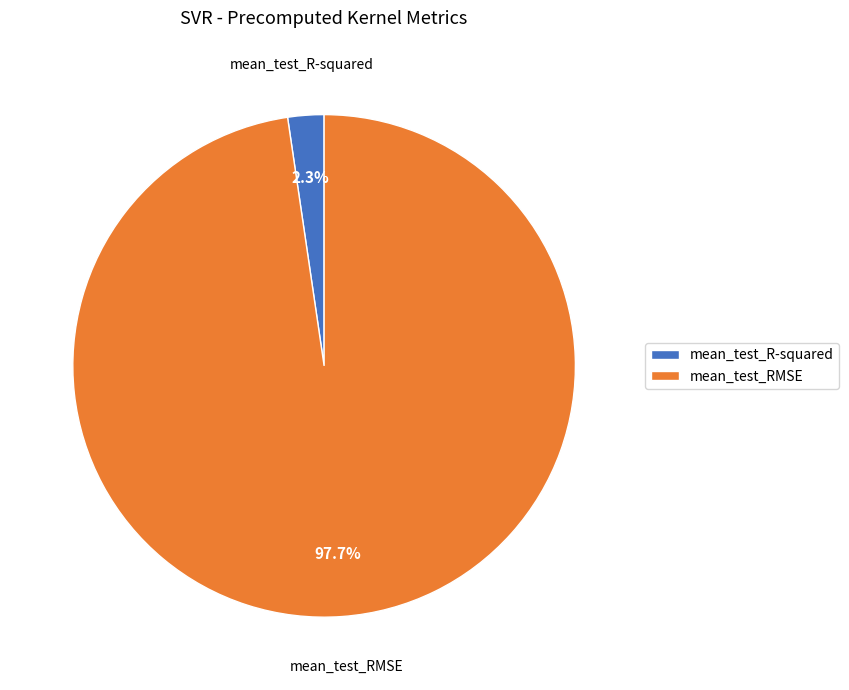

Combined, do mean_test_RMSE and mean_test_R-squared account for over 50%?

Yes